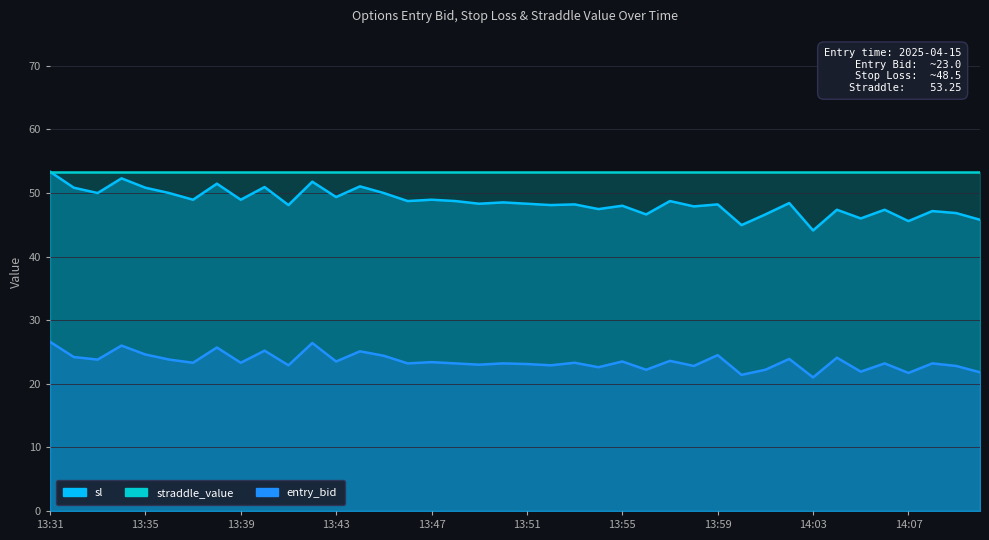

What is the minimum value shown in the chart?

21.0